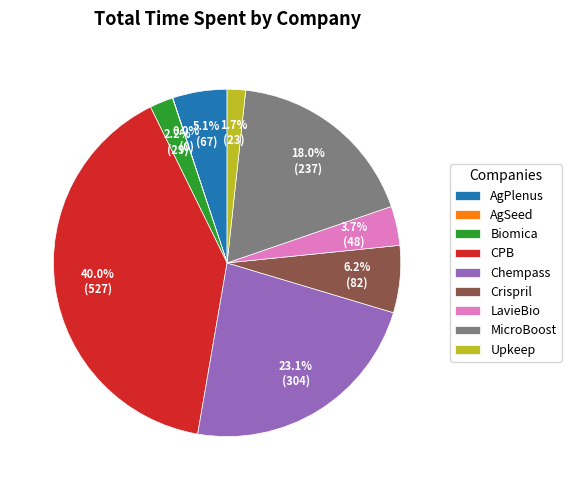

To the nearest percent, what percentage of the pie is Crispril?

6%